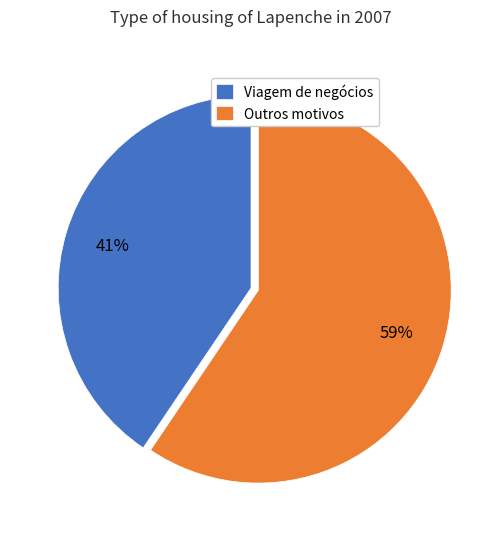

To the nearest percent, what is the average slice percentage?

50%